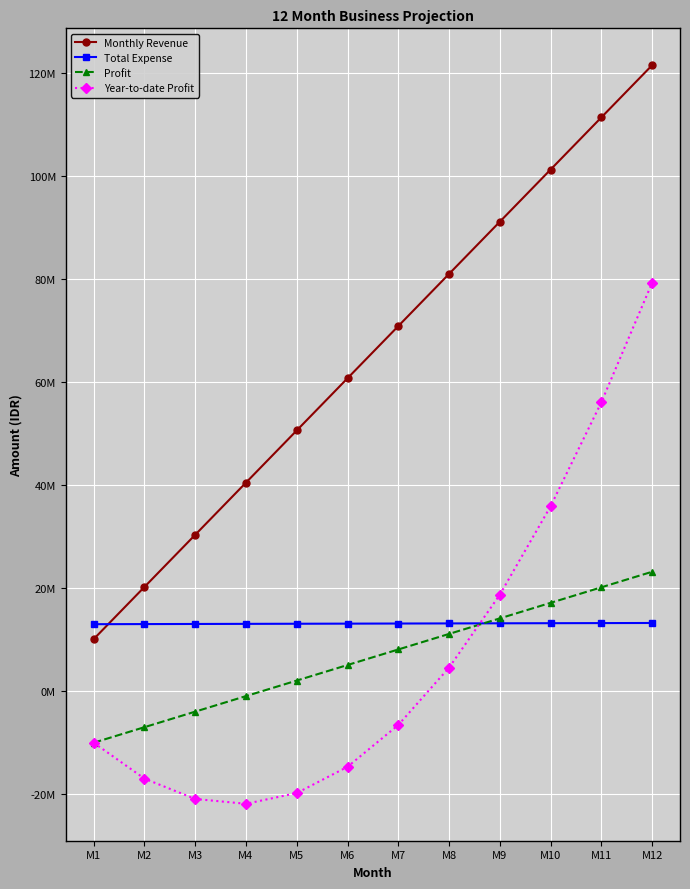

What are all the series names shown in the legend?

Monthly Revenue, Total Expense, Profit, Year-to-date Profit